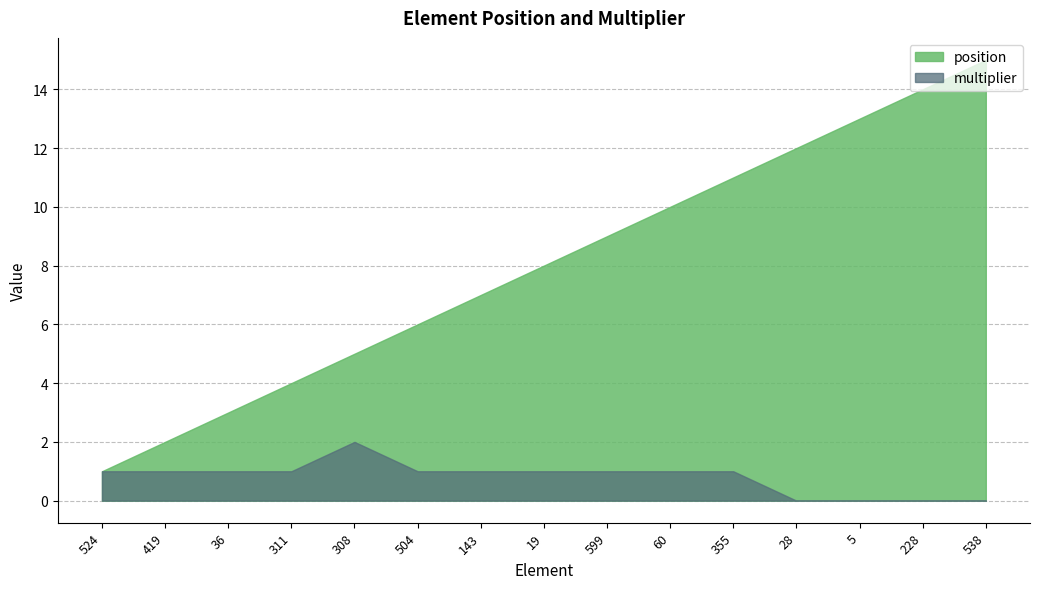

List the series in order of their peak value, lowest first.

multiplier, position